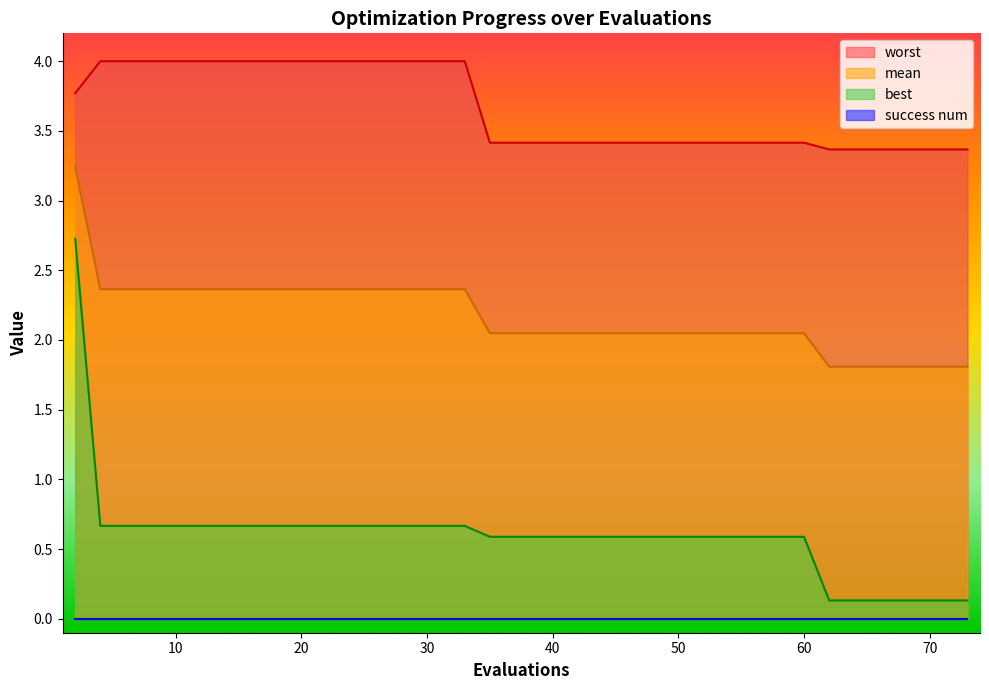

What is the lowest value of the mean series?

1.8